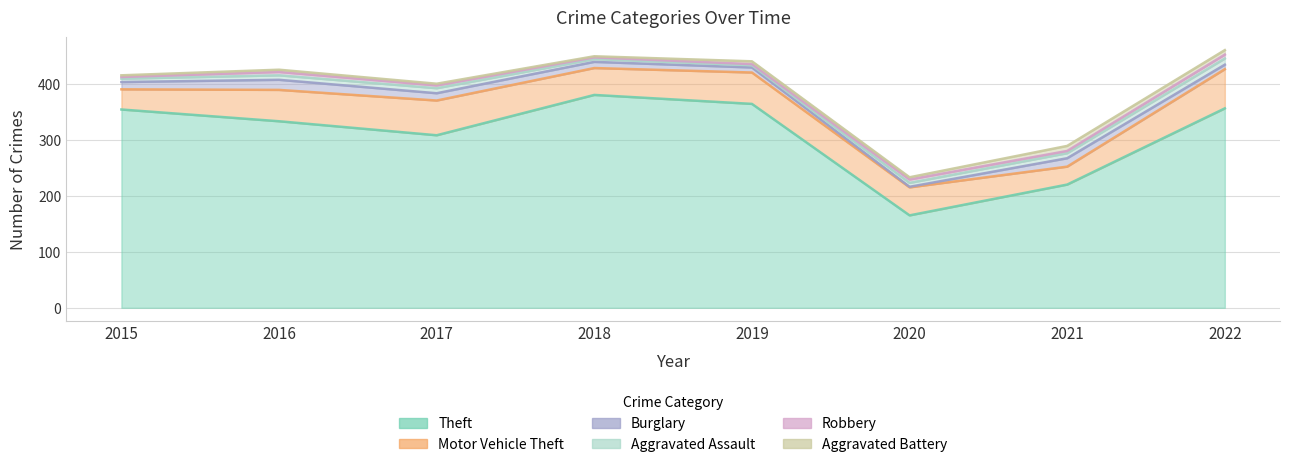

Which series has the largest total across all categories?

Theft